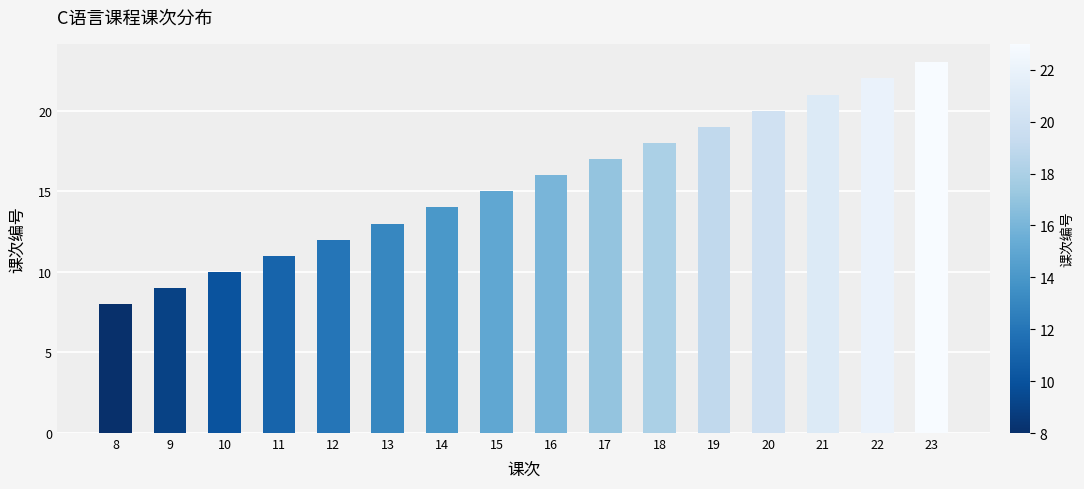

Between 16 and 18, which is larger?

18